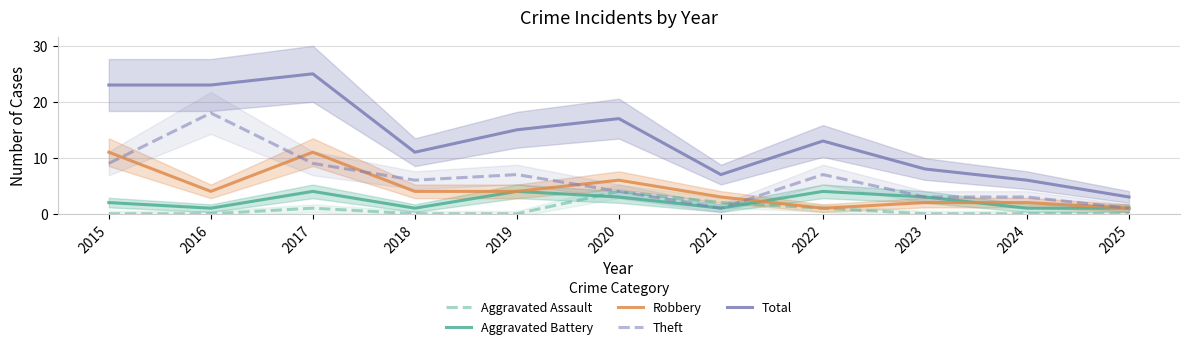

Reading right to left, transcribe all the data shown in this chart.

Aggravated Assault: 0	0	0	1	2	4	0	0	1	0	0
Aggravated Battery: 1	1	3	4	1	3	4	1	4	1	2
Robbery: 1	2	2	1	3	6	4	4	11	4	11
Theft: 1	3	3	7	1	4	7	6	9	18	9
Total: 3	6	8	13	7	17	15	11	25	23	23